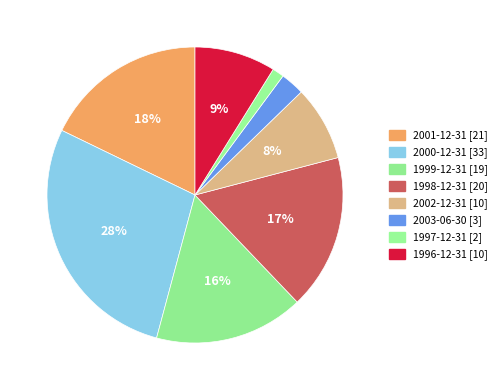

To the nearest percent, what is the difference between the 1996-12-31 and 2001-12-31 slice percentages?

9%